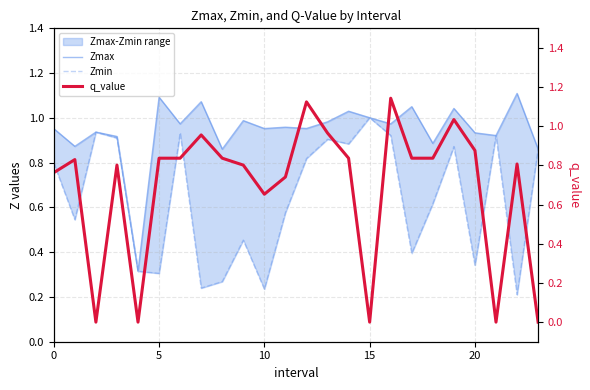

Where do Zmax and q_value first cross each other?

11 and 12